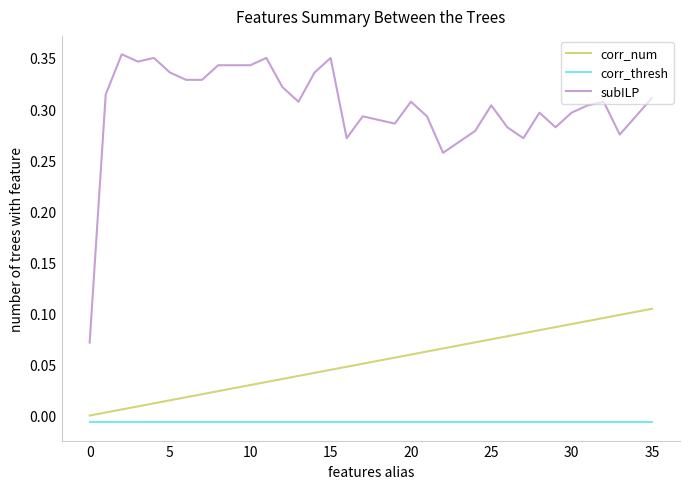

Which series has the largest total across all categories?

subILP